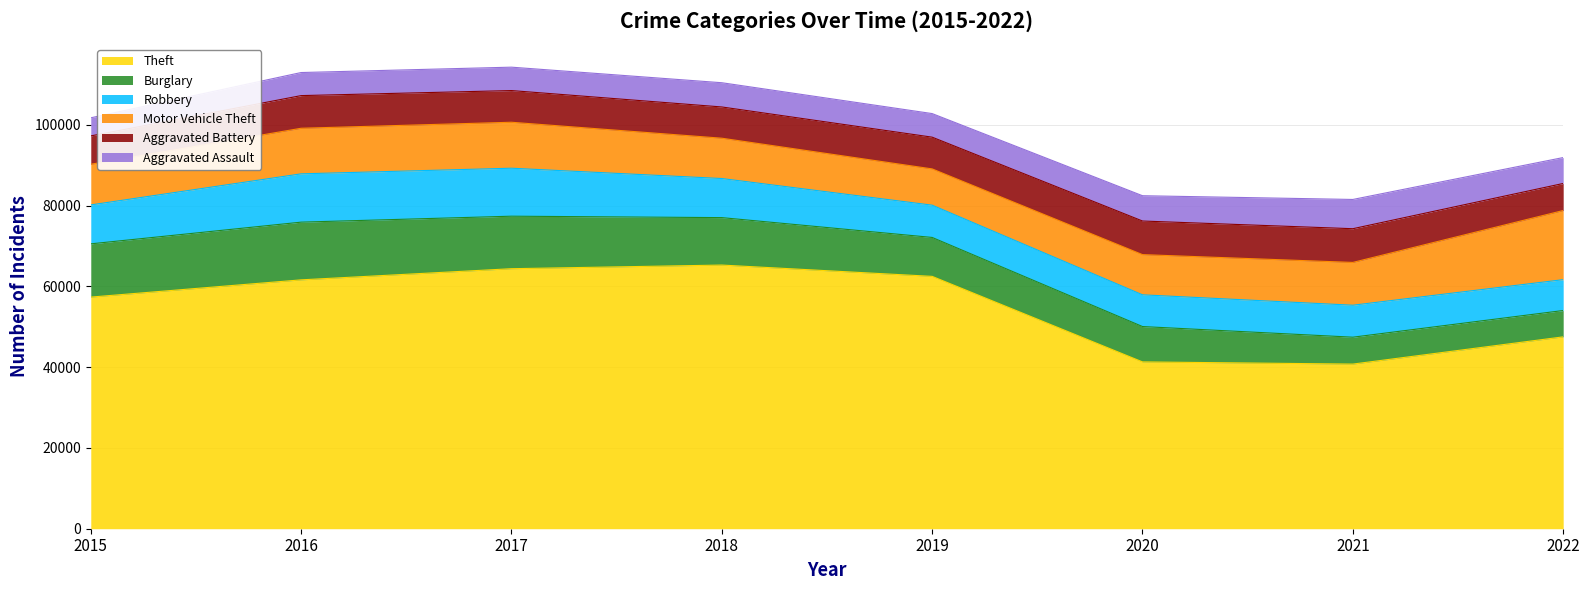

True or false: Motor Vehicle Theft has a value of 4129 at 2019.

False